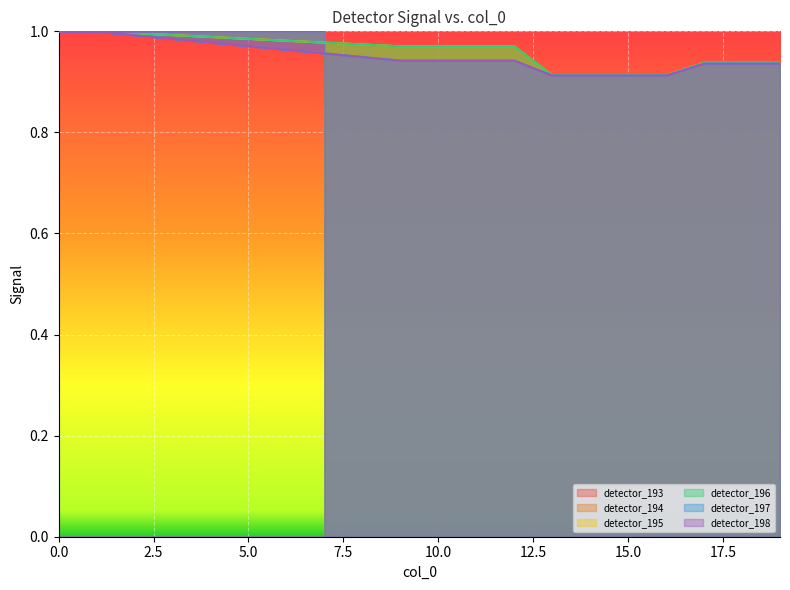

Is it true that detector_194 equals 0.2 at 4?

False